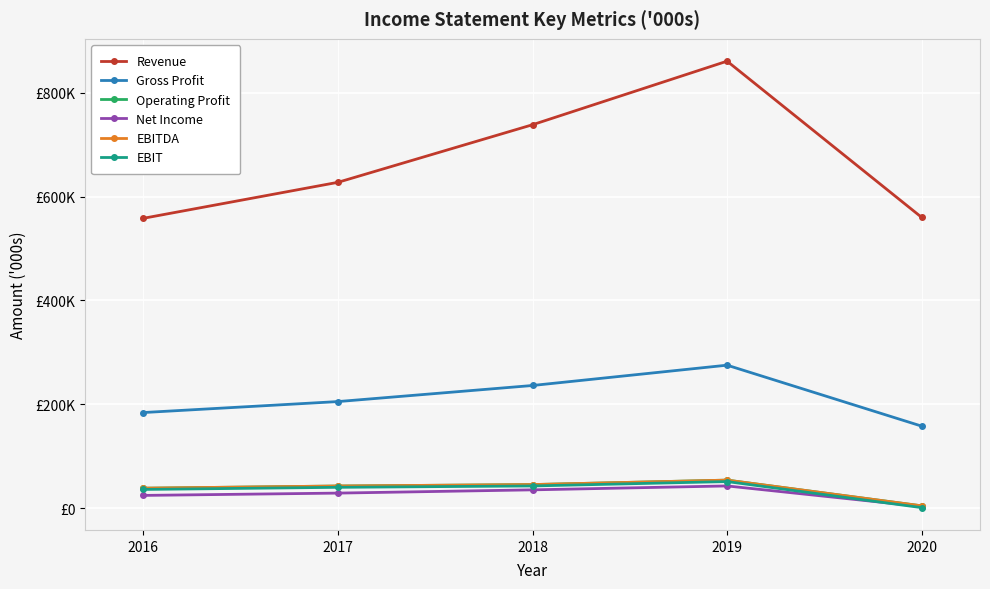

Where is the first local maximum for Net Income?

2019